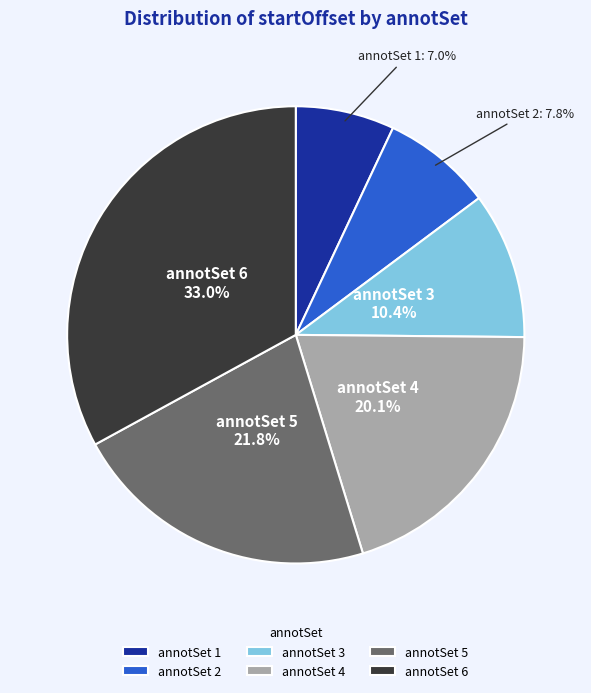

The annotSet 2 slice represents 8% of the pie. True or false?

True